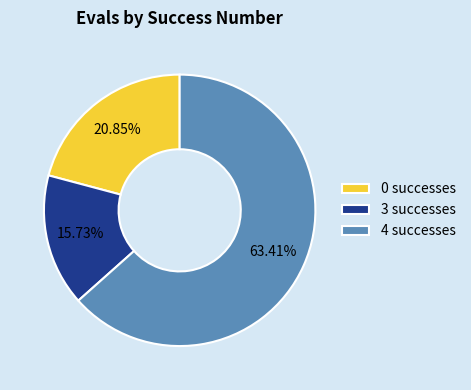

Rank the categories by value from lowest to highest.

3 successes, 0 successes, 4 successes